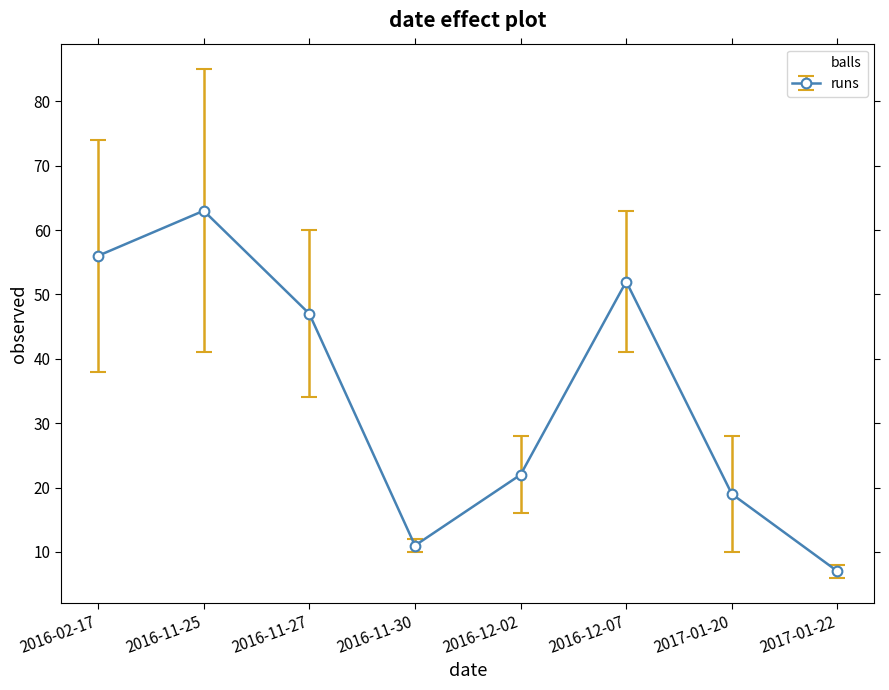

Count the number of data series in this chart.

2